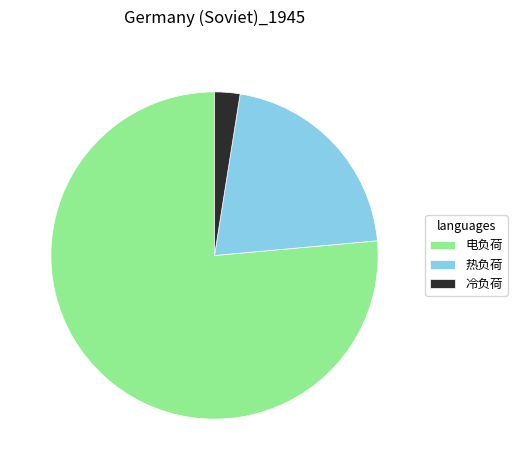

Do 电负荷 and 热负荷 together represent more than half of the pie?

Yes